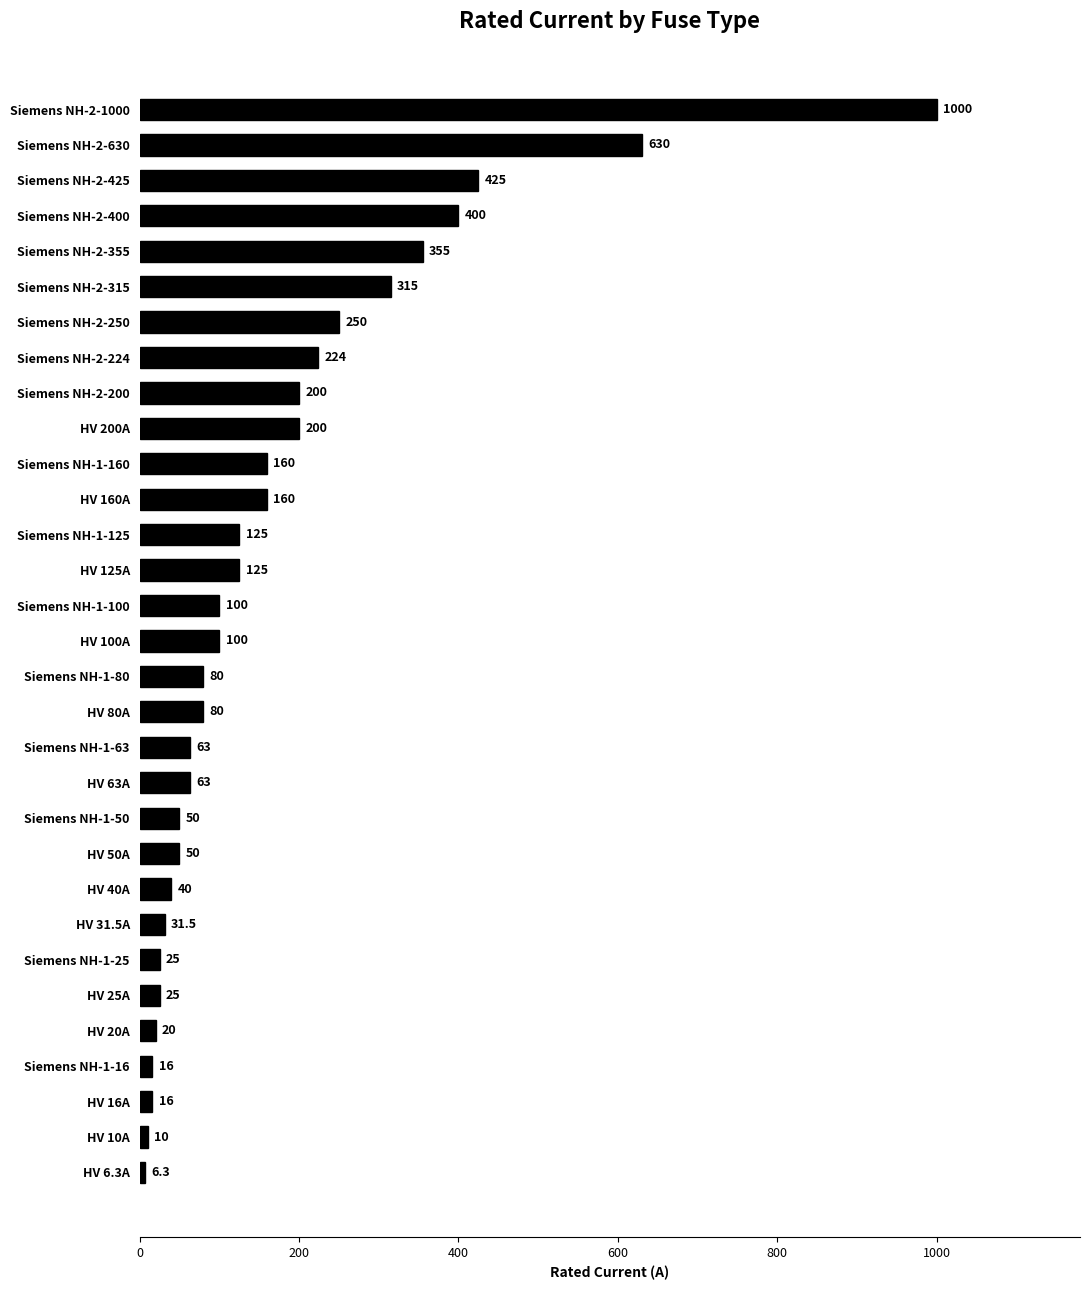

At which label is the value closest to 503?

Siemens NH-2-425